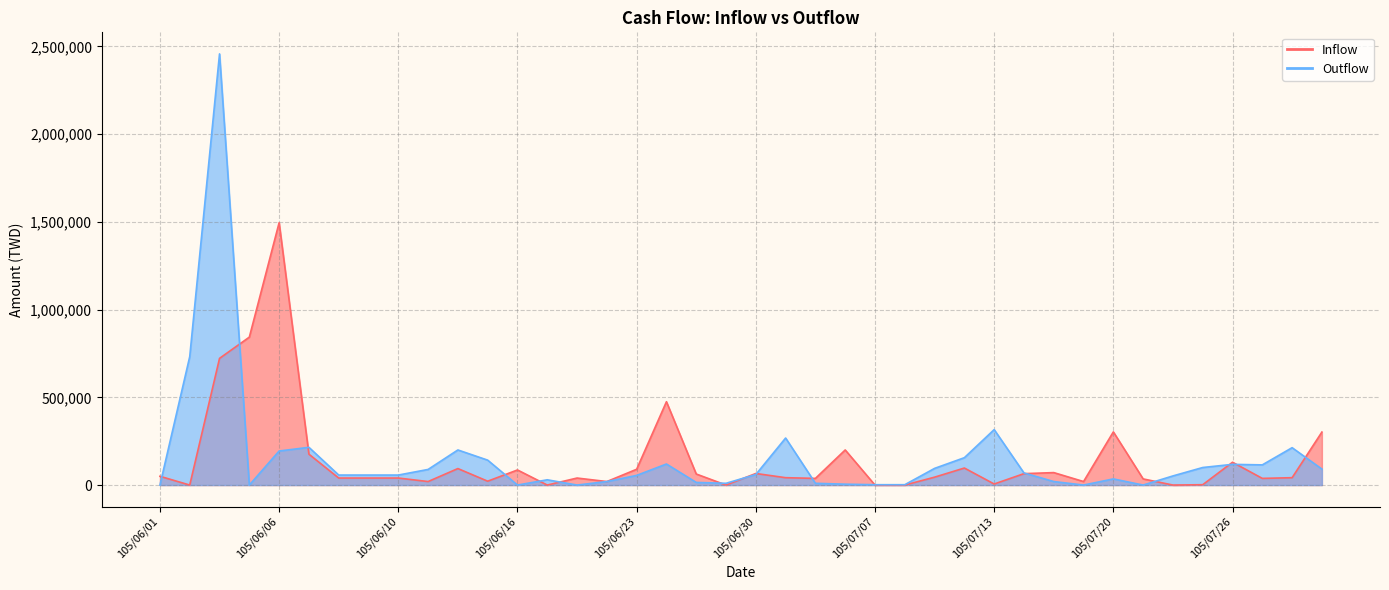

What is the difference between the maximum and second lowest values in the Inflow series?

1495000